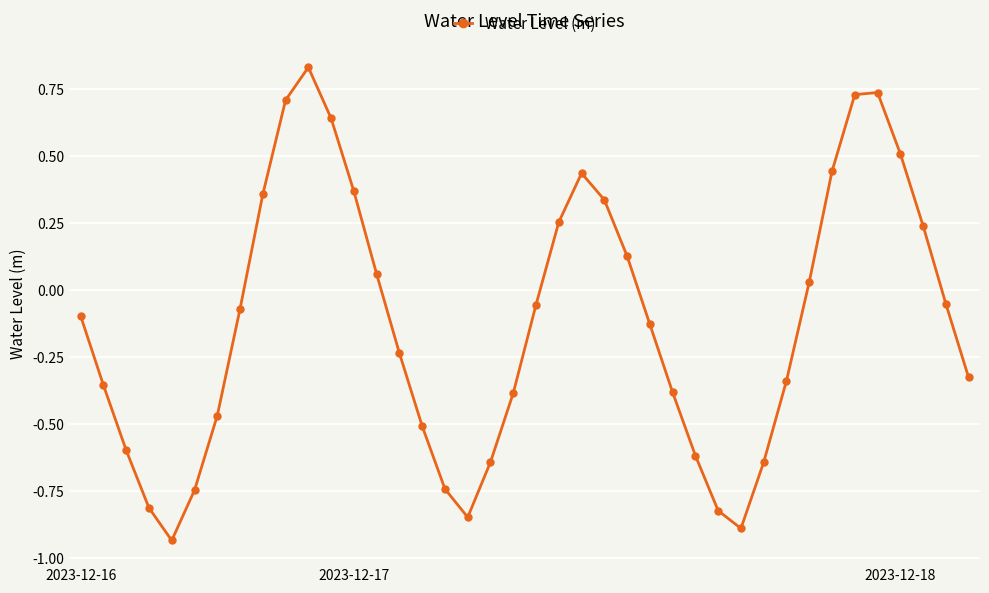

What is the difference between the maximum and minimum values?

1.8